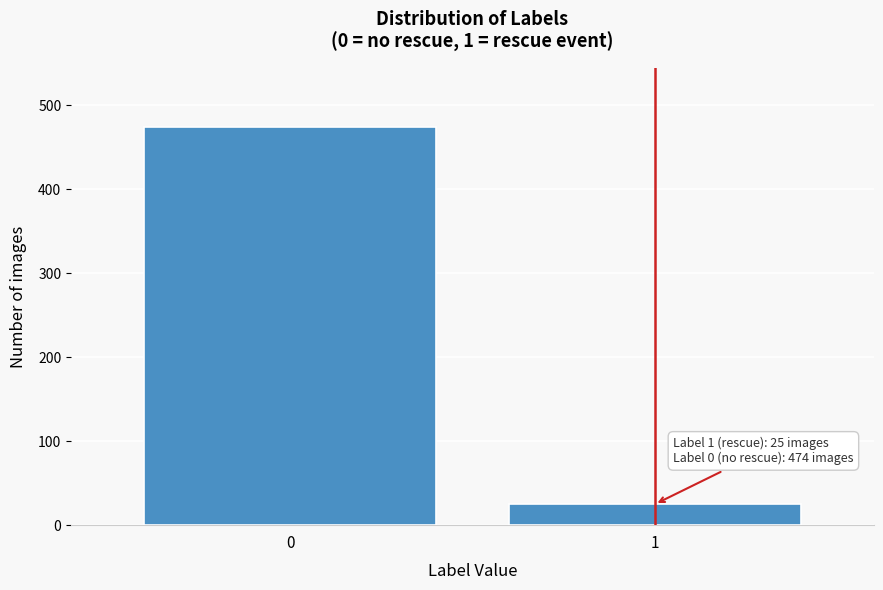

Reading left to right, extract all data points from this chart.

474	25